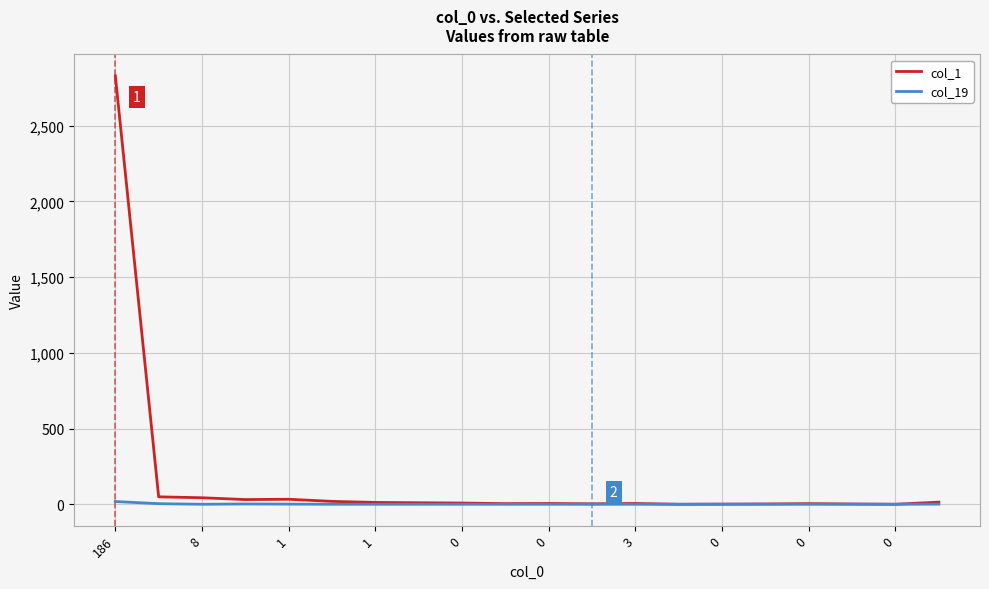

List the series in order of their overall mean, highest first.

col_1, col_19